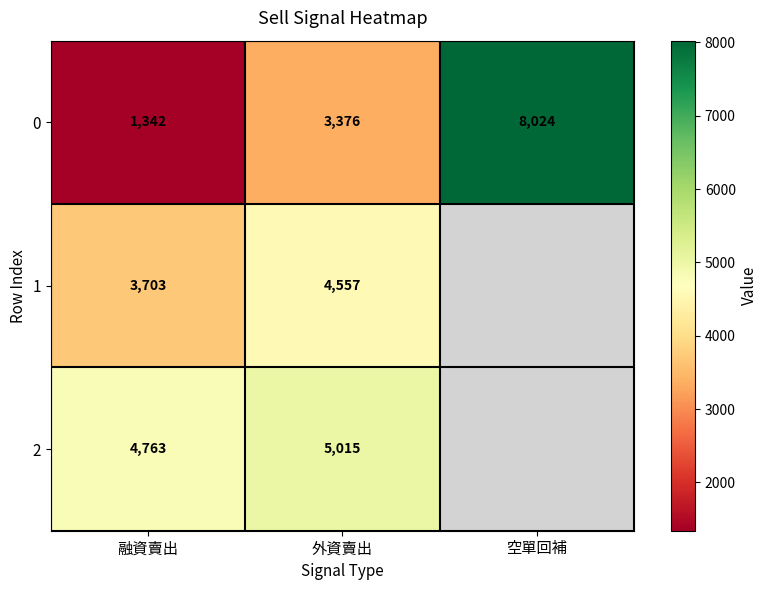

True or false: 0 has a value of 12795.5 at 空單回補.

False